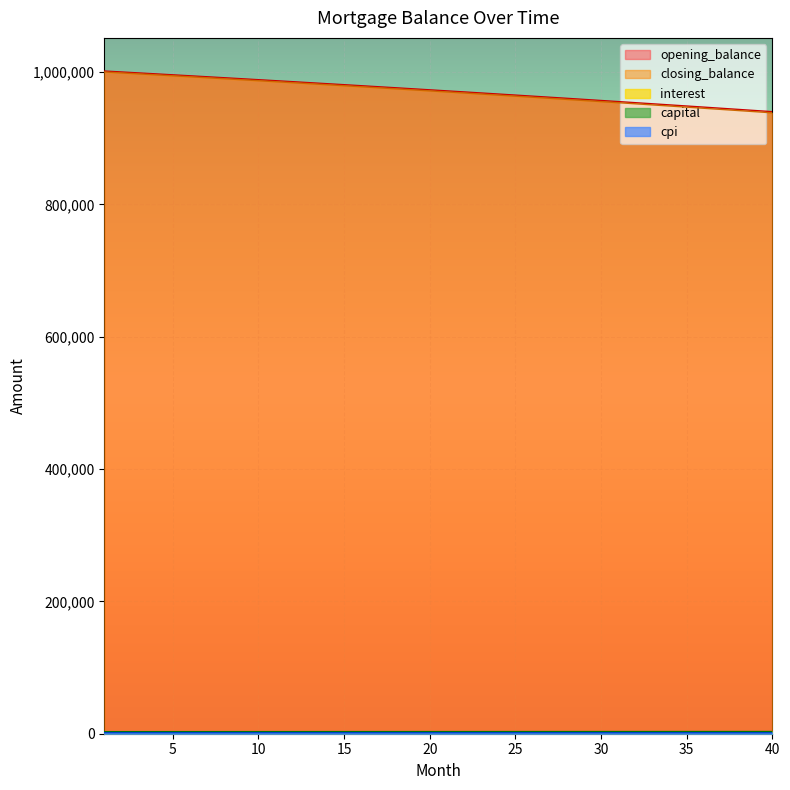

At which category is the sum across all series the highest?

1